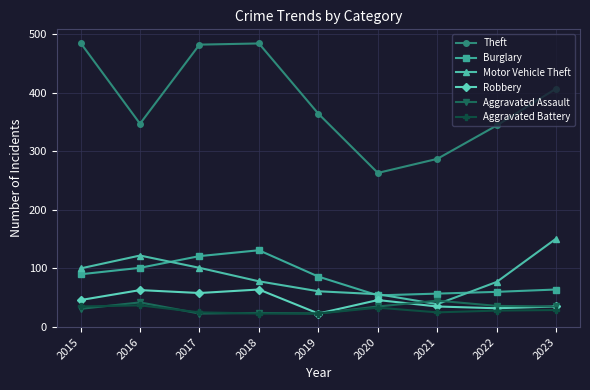

What are all the series names shown in the legend?

Theft, Burglary, Motor Vehicle Theft, Robbery, Aggravated Assault, Aggravated Battery